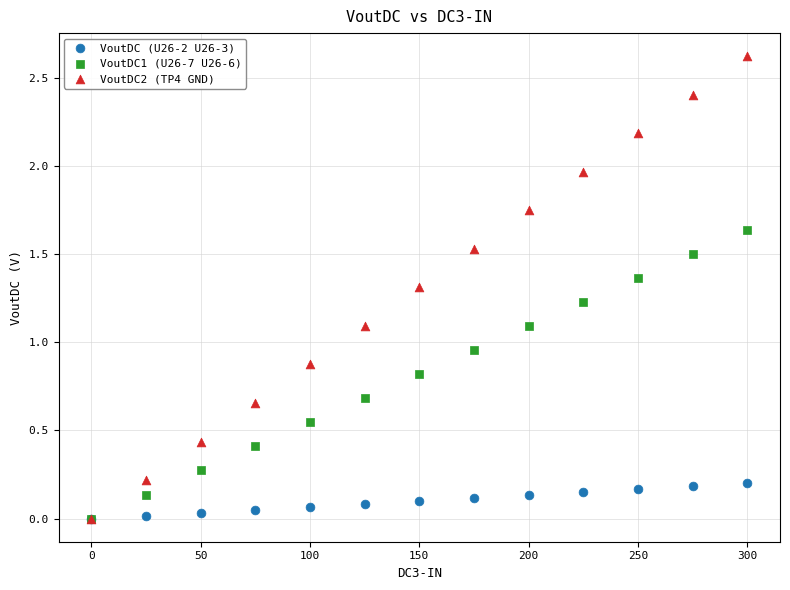

In the VoutDC2 (TP4 GND) series, what Y value is closest to 1?

1.1